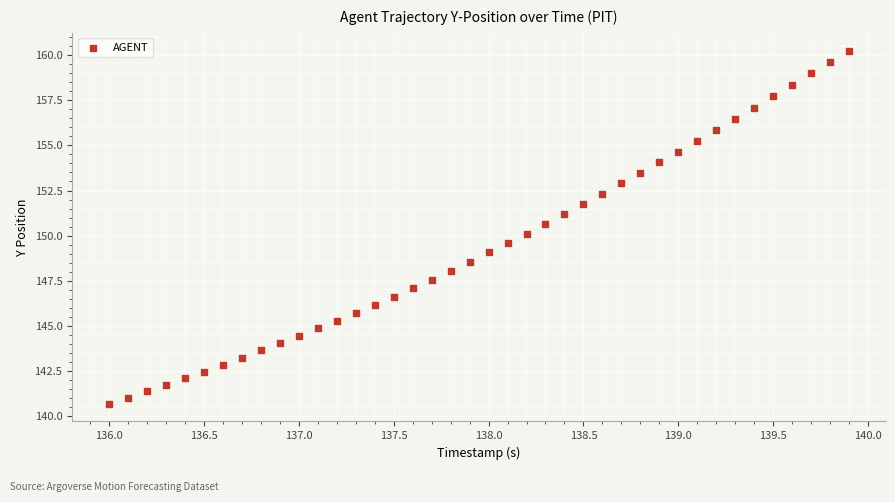

What is the range of Y values (max minus min)?

19.6